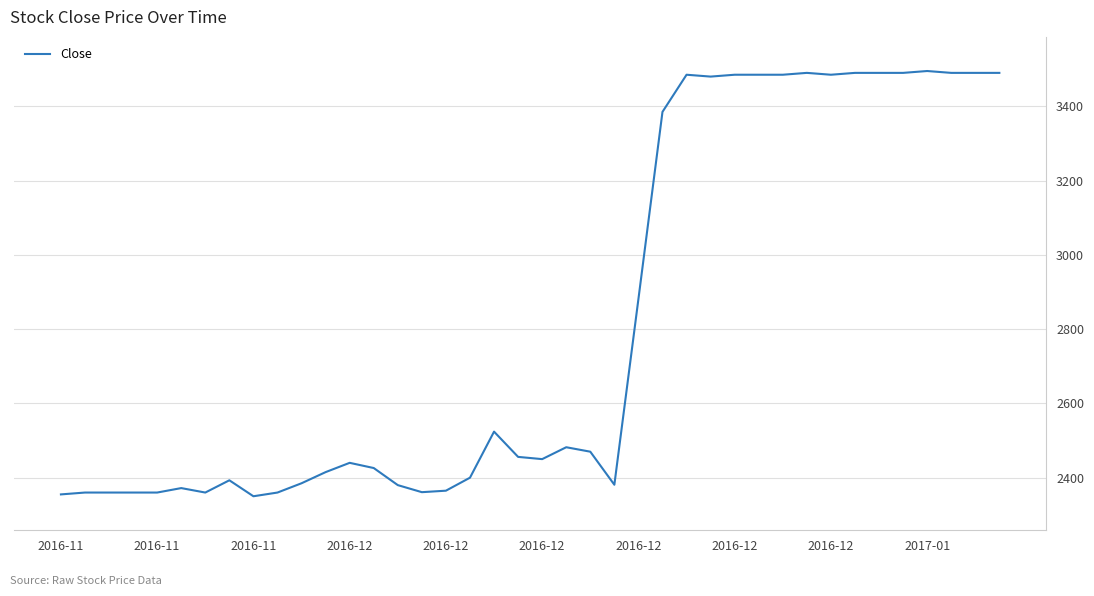

What is the maximum value shown in the chart?

3495